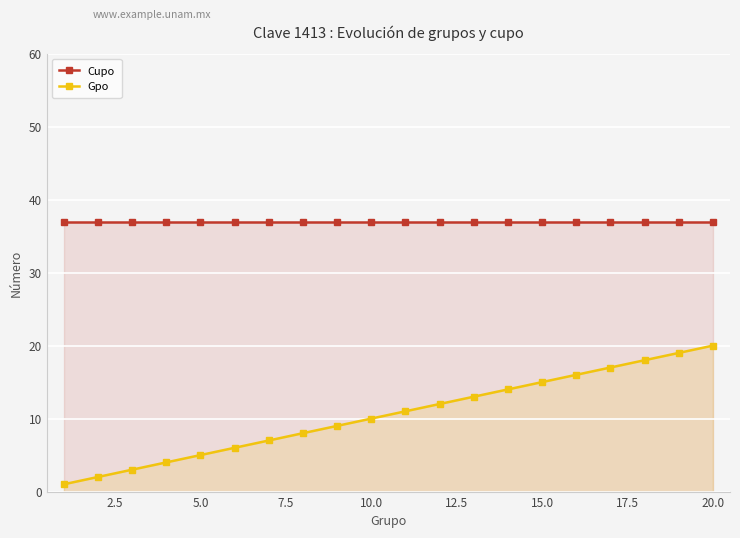

At which label is Gpo closest to 10?

10.0